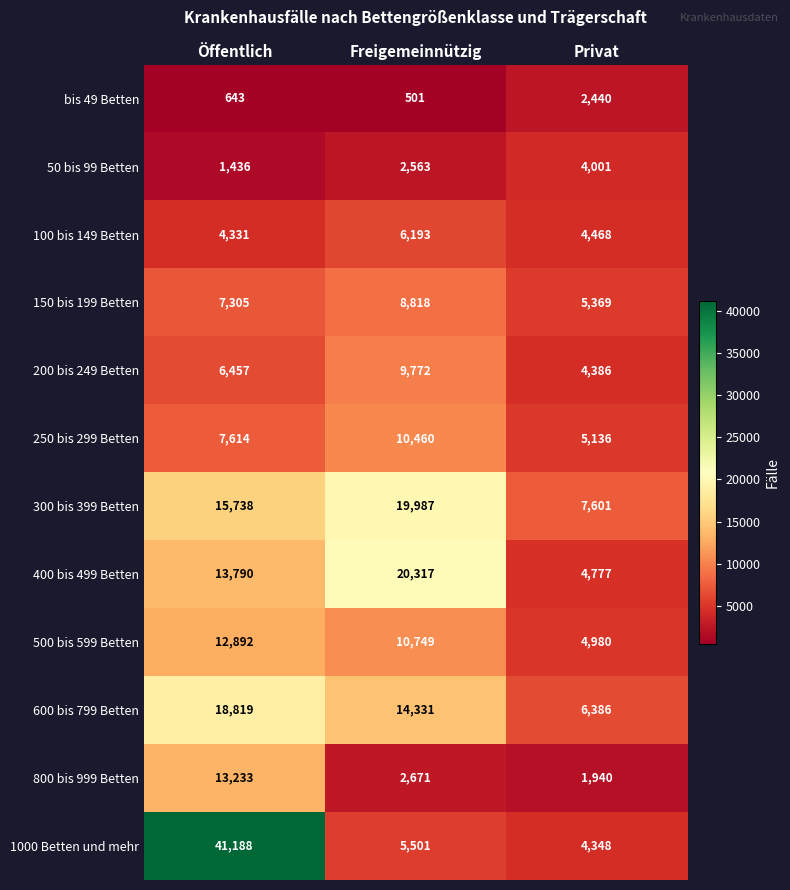

At which category does the chart reach its minimum across all series?

Freigemeinnützig